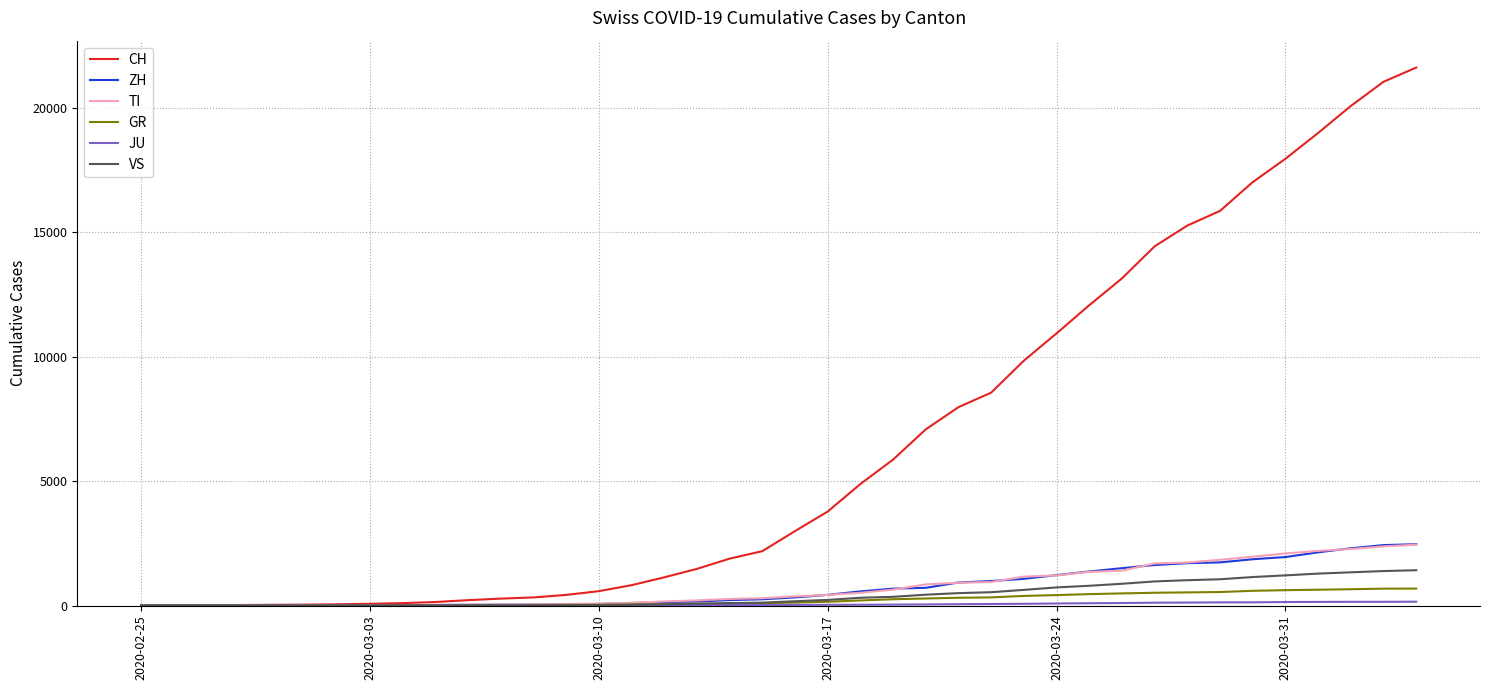

Which series has the largest range (max minus min)?

CH